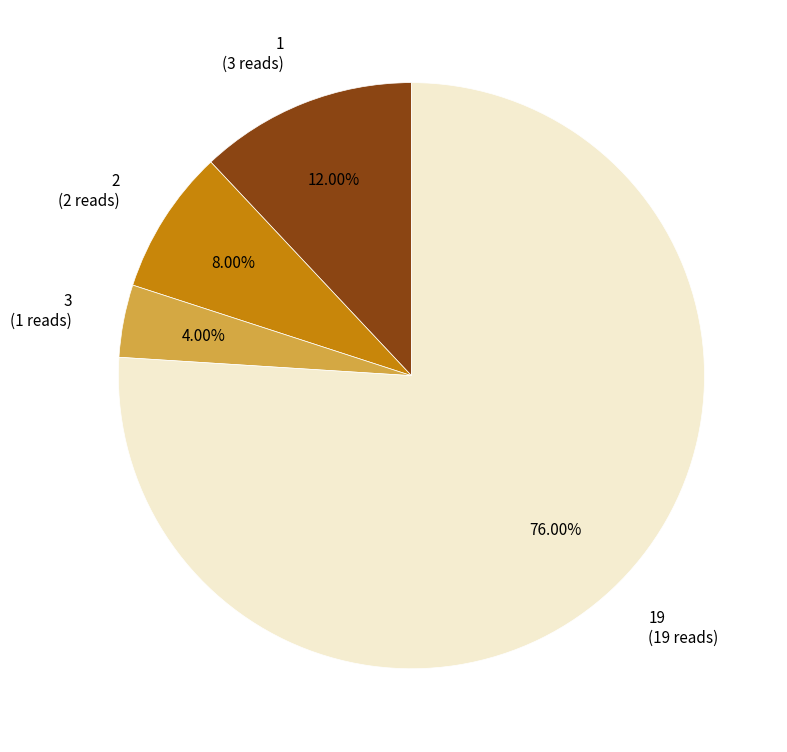

Rank the categories by value from highest to lowest.

19, 1, 2, 3